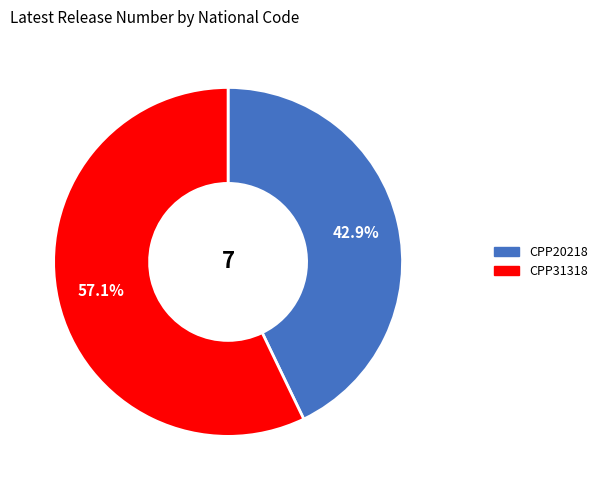

What is the total percentage of CPP31318 and CPP20218?

100.0%